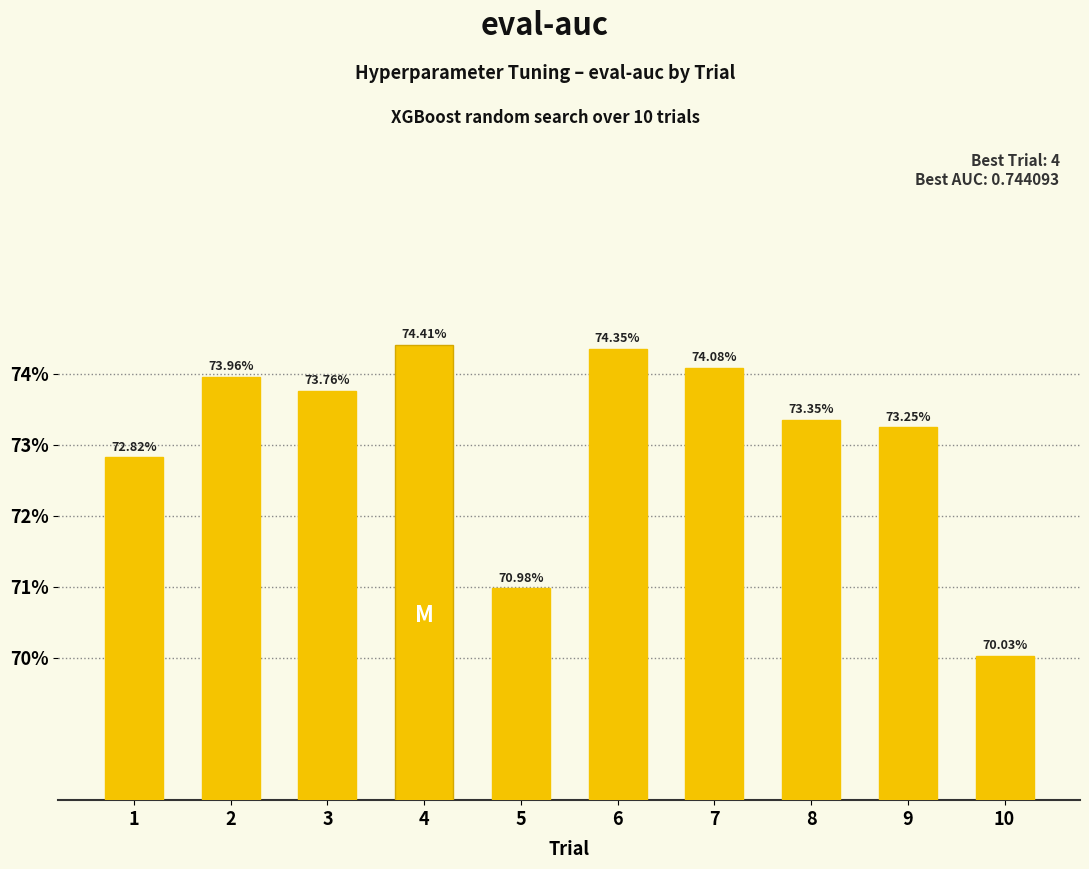

Does the chart contain any negative values?

No